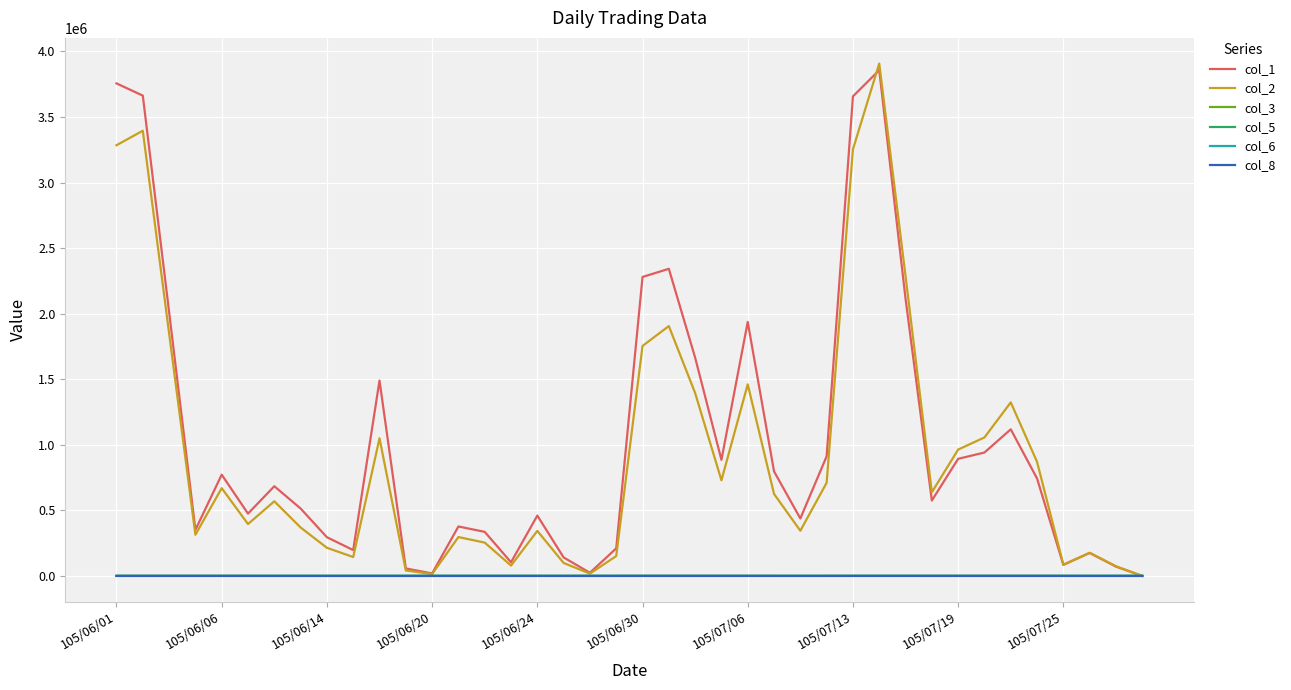

Which series has the largest range (max minus min)?

col_2